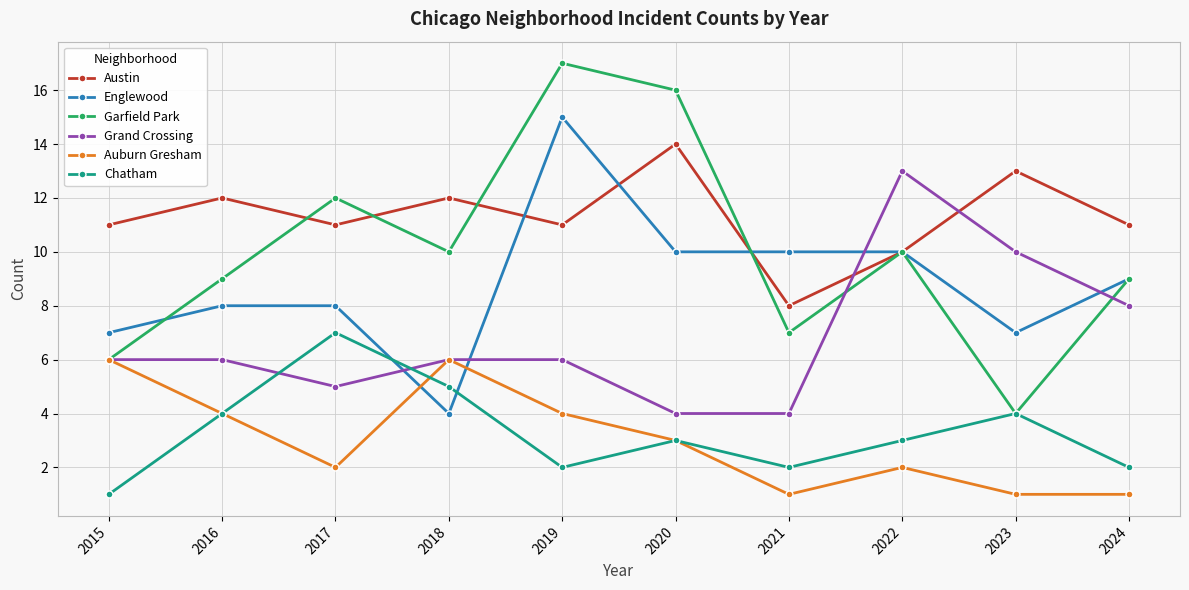

Between which two adjacent categories do Garfield Park and Austin first intersect?

2016 and 2017